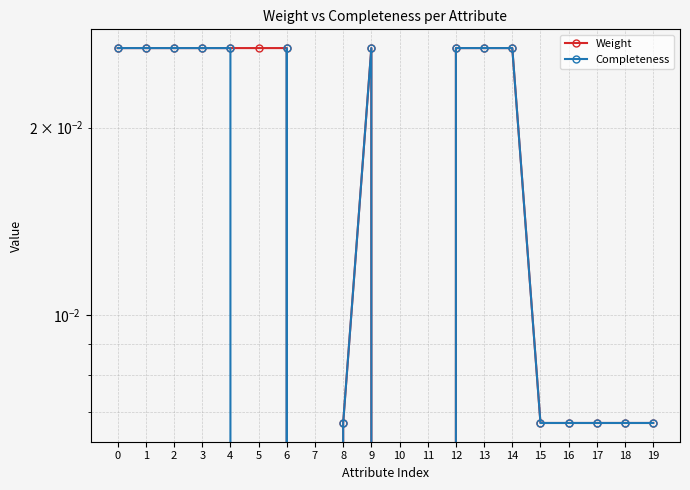

Rank the series by their average value, from lowest to highest.

Completeness, Weight